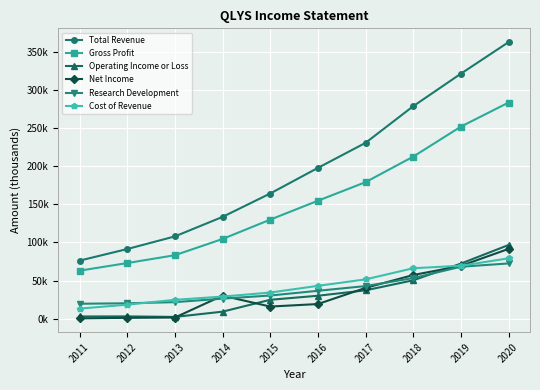

True or false: Cost of Revenue has more than 0 interior local peaks.

False